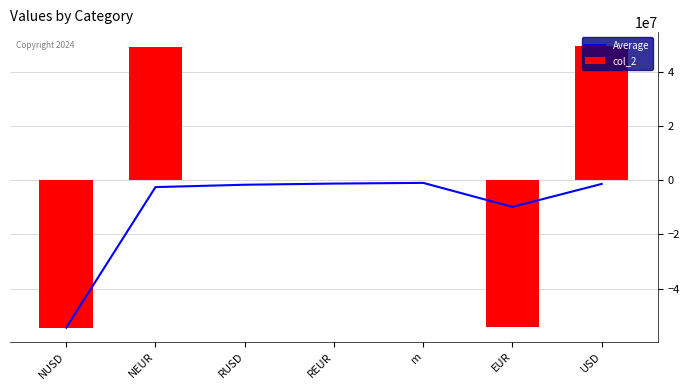

What position from the left is m?

5